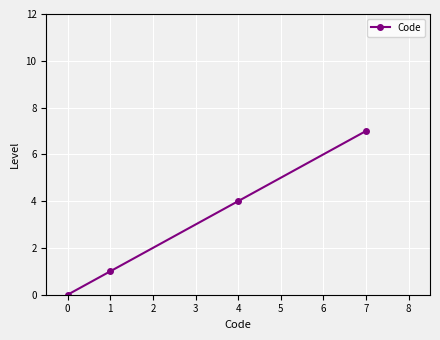

How many values are between 1 and 7?

3